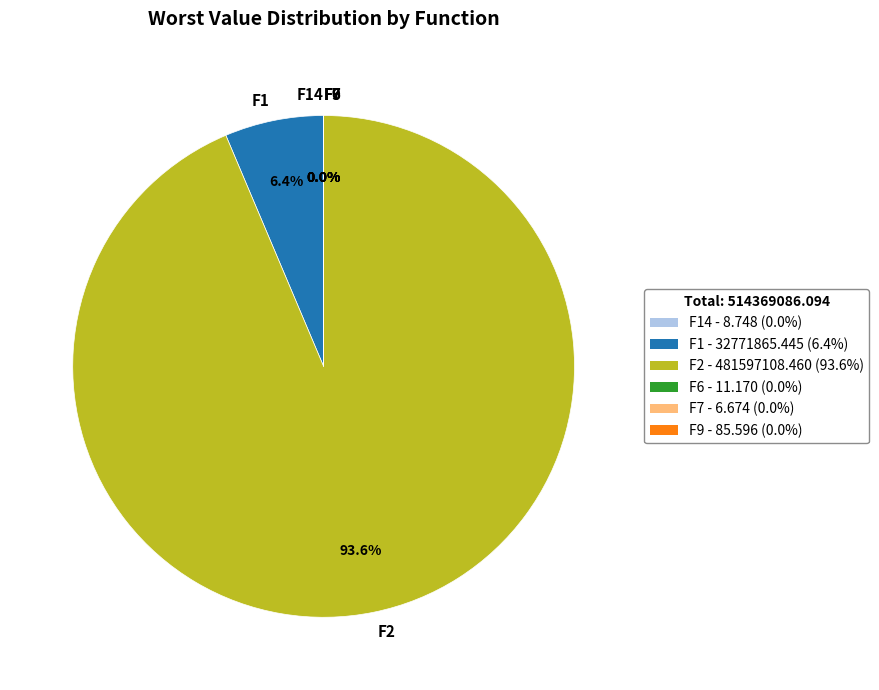

Is F2 the majority of the pie?

Yes